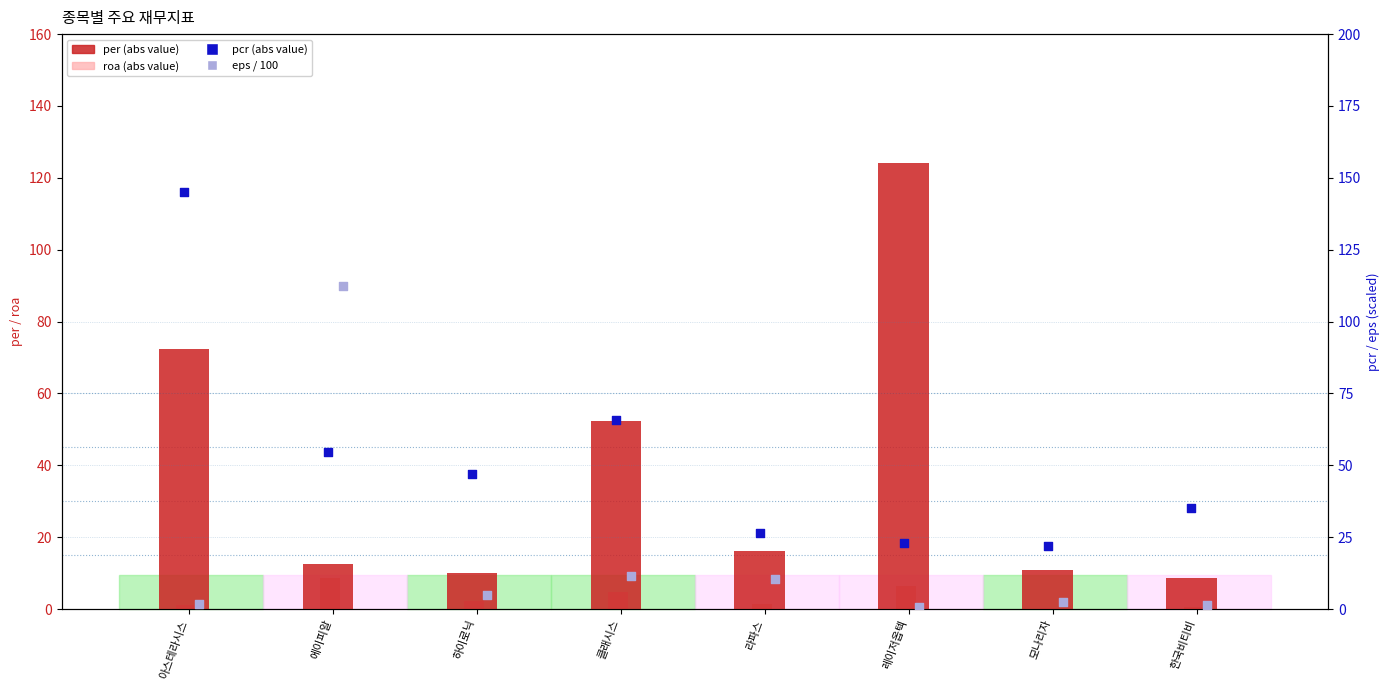

What is the total value across all series at 라파스?

54.2